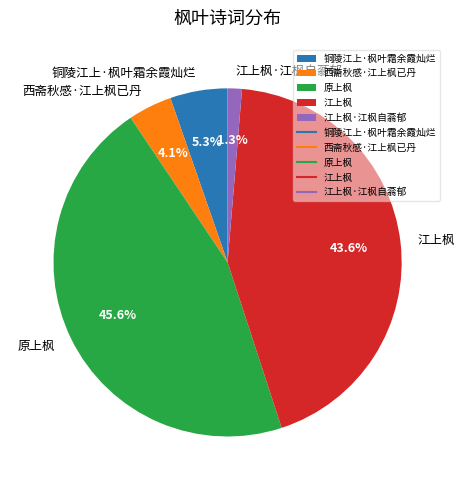

Rank the categories by value from lowest to highest.

江上枫·江枫自蓊郁, 西斋秋感·江上枫已丹, 铜陵江上·枫叶霜余霞灿烂, 江上枫, 原上枫